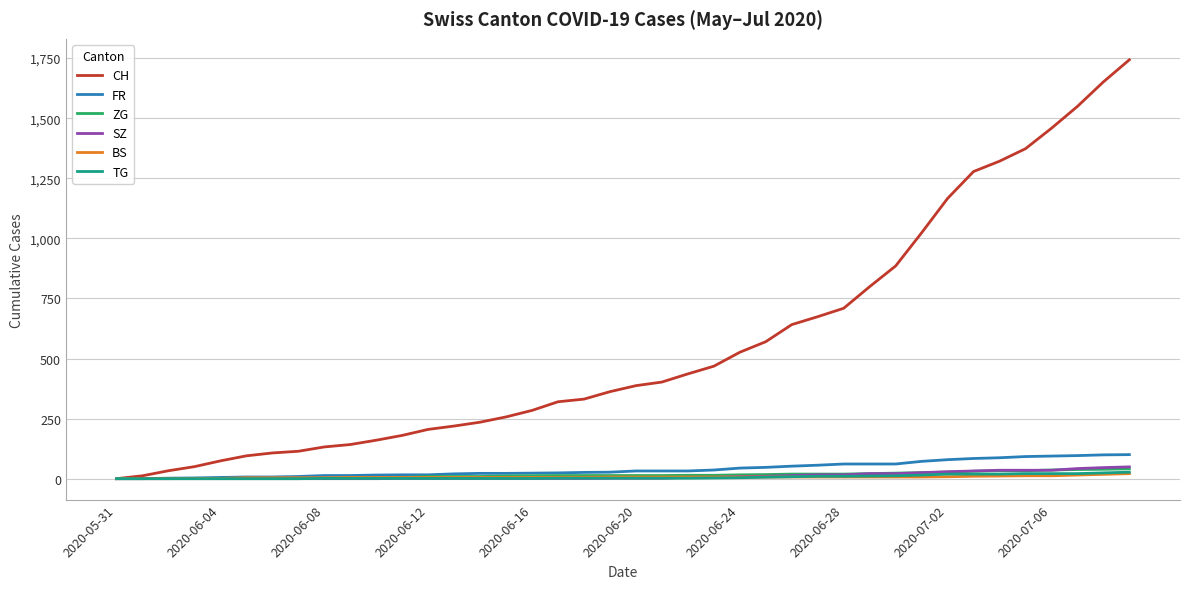

Which series has the largest total across all categories?

CH